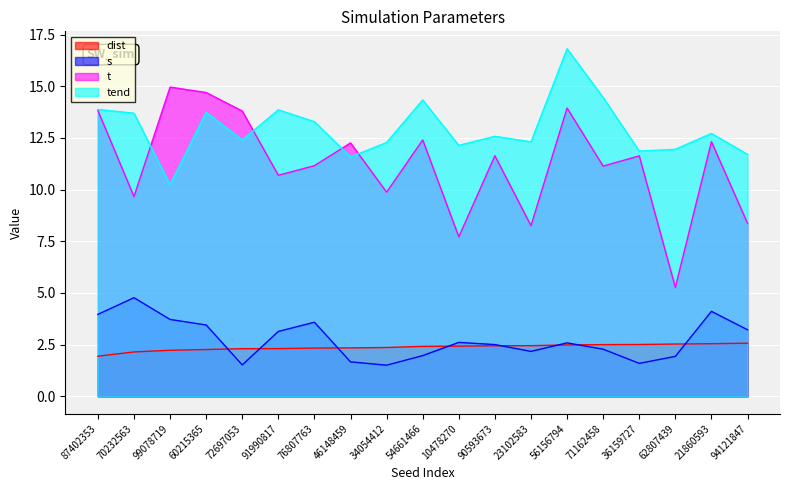

List the series in order of their peak value, lowest first.

dist, s, t, tend